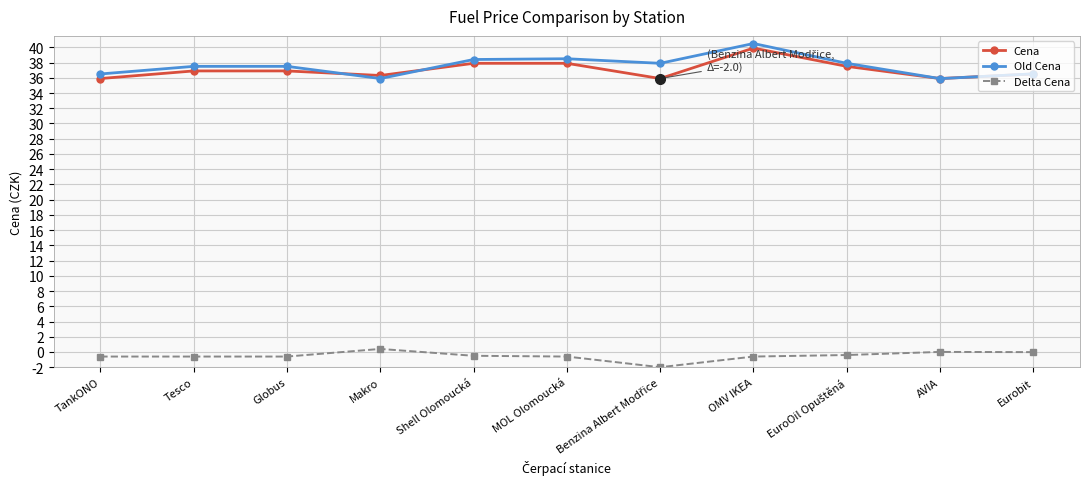

What are all the series names shown in the legend?

Cena, Old Cena, Delta Cena